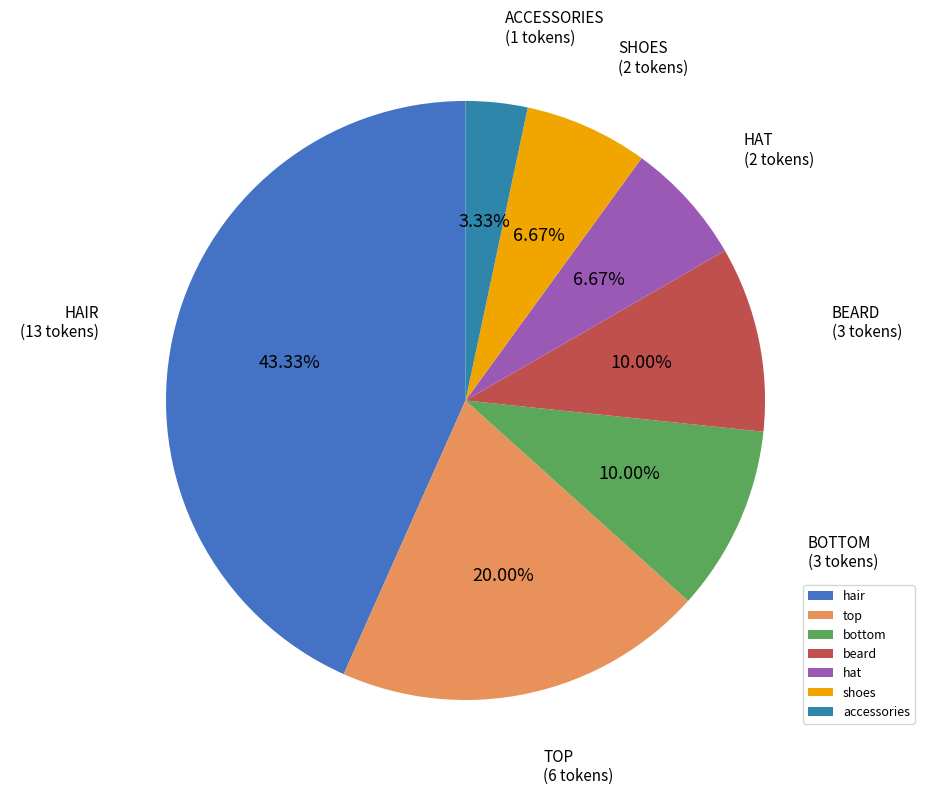

Is it true that accessories is 3% of the pie?

True